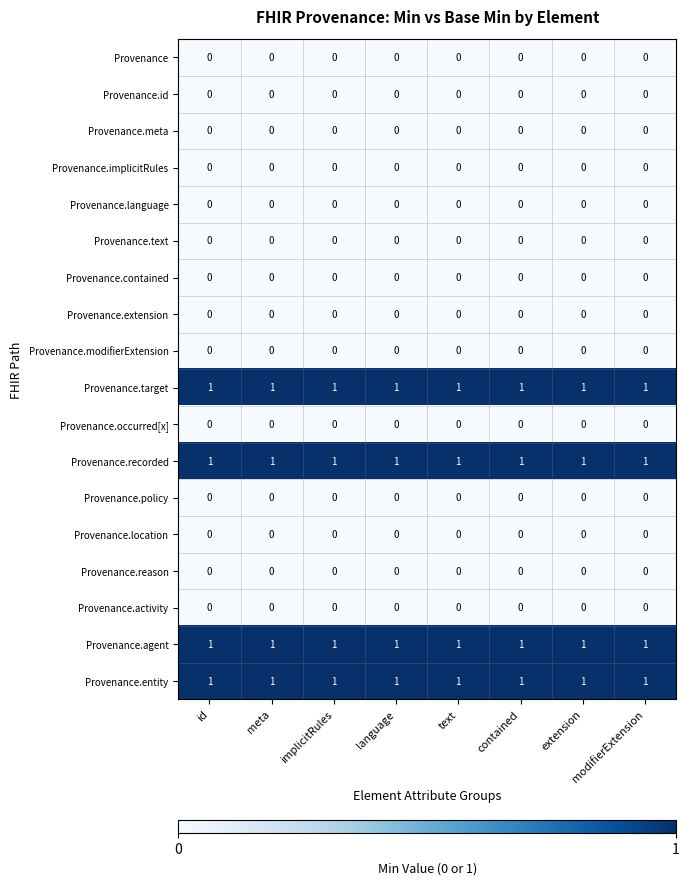

The value of Provenance.reason at extension is 0. True or false?

True